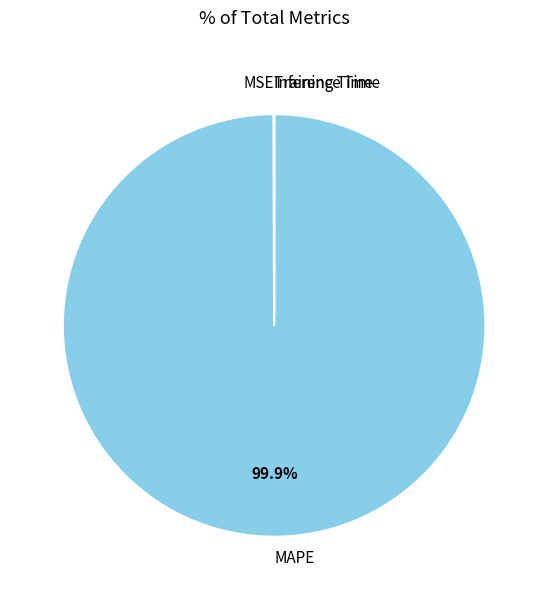

Is there a majority slice in this chart?

Yes